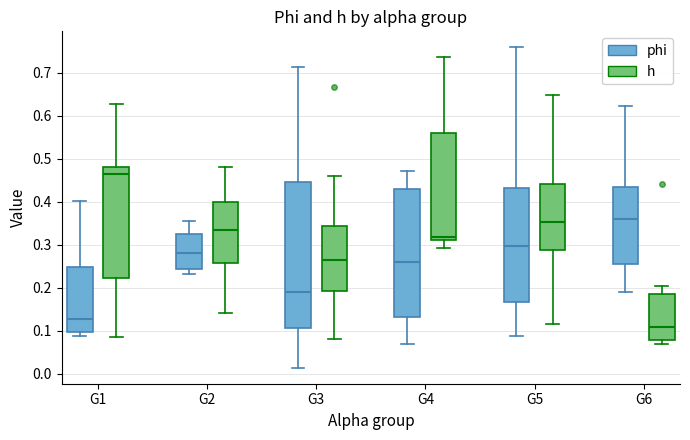

Comparing the boxes themselves (not the whiskers), which one is the tallest?

G3 (phi)